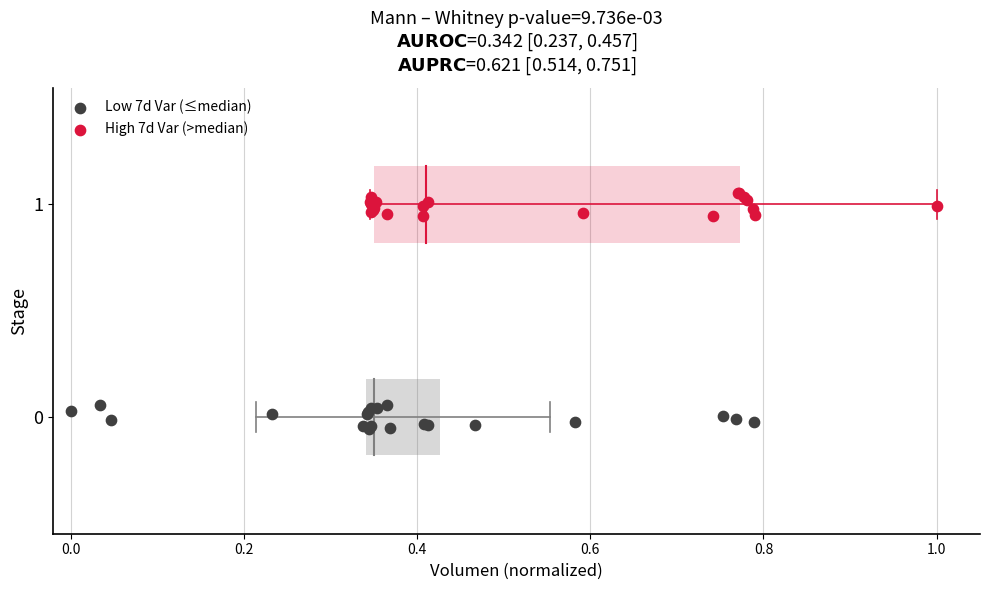

Which series contains the highest Y value?

High 7d Var (>median)